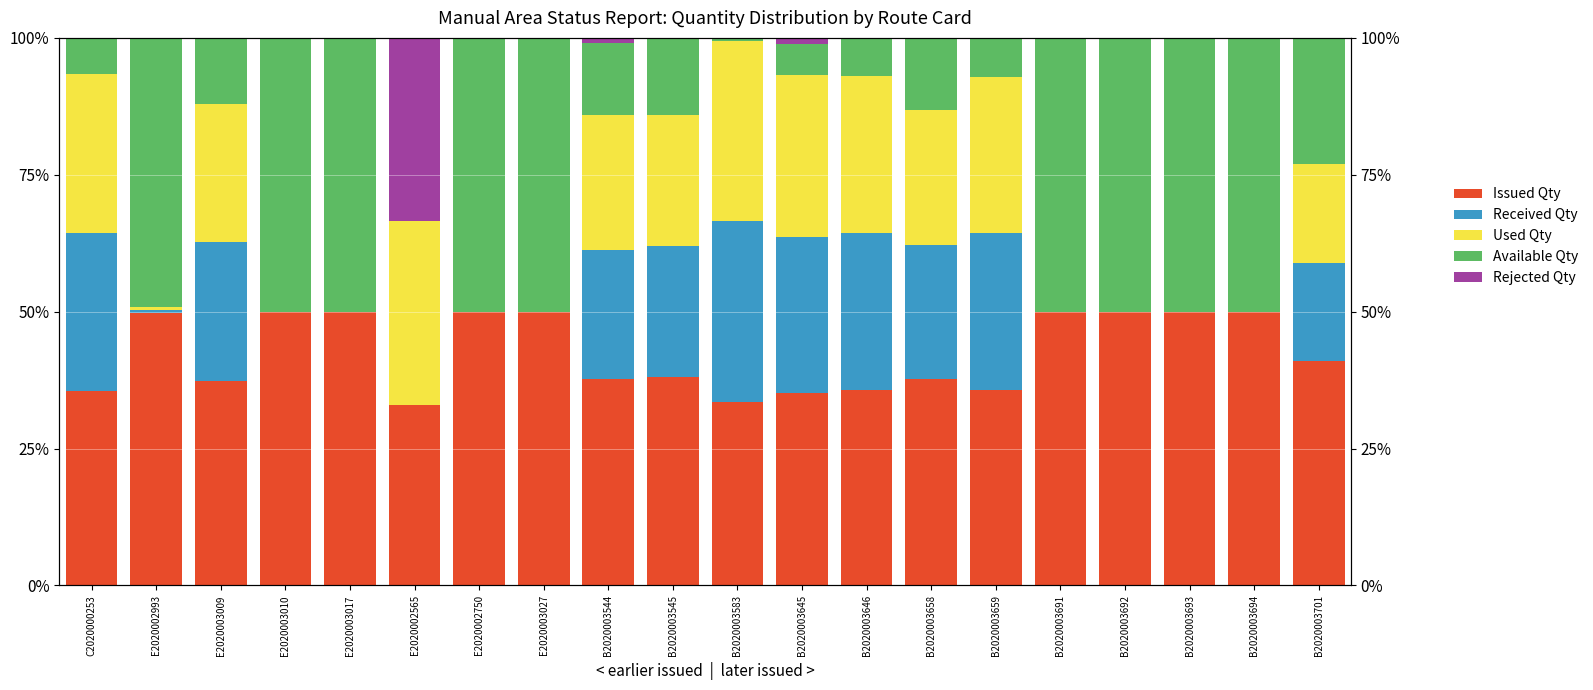

Reading right to left, transcribe all the data shown in this chart.

Issued Qty: 41.0	50.0	50.0	50.0	50.0	35.7	37.7	35.6	35.2	33.5	38.1	37.7	50.0	50.0	33.0	50.0	50.0	37.3	49.7	35.6
Received Qty: 17.9	0.0	0.0	0.0	0.0	28.6	24.5	28.7	28.4	32.9	23.9	23.7	0.0	0.0	0.0	0.0	0.0	25.3	0.6	28.9
Used Qty: 17.9	0.0	0.0	0.0	0.0	28.6	24.5	28.7	29.5	32.9	23.9	24.6	0.0	0.0	33.5	0.0	0.0	25.3	0.6	28.9
Available Qty: 23.1	50.0	50.0	50.0	50.0	7.1	13.2	6.9	5.7	0.6	14.2	13.1	50.0	50.0	0.0	50.0	50.0	12.0	49.1	6.7
Rejected Qty: 0.0	0.0	0.0	0.0	0.0	0.0	0.0	0.0	1.1	0.0	0.0	1.0	0.0	0.0	33.5	0.0	0.0	0.0	0.0	0.0